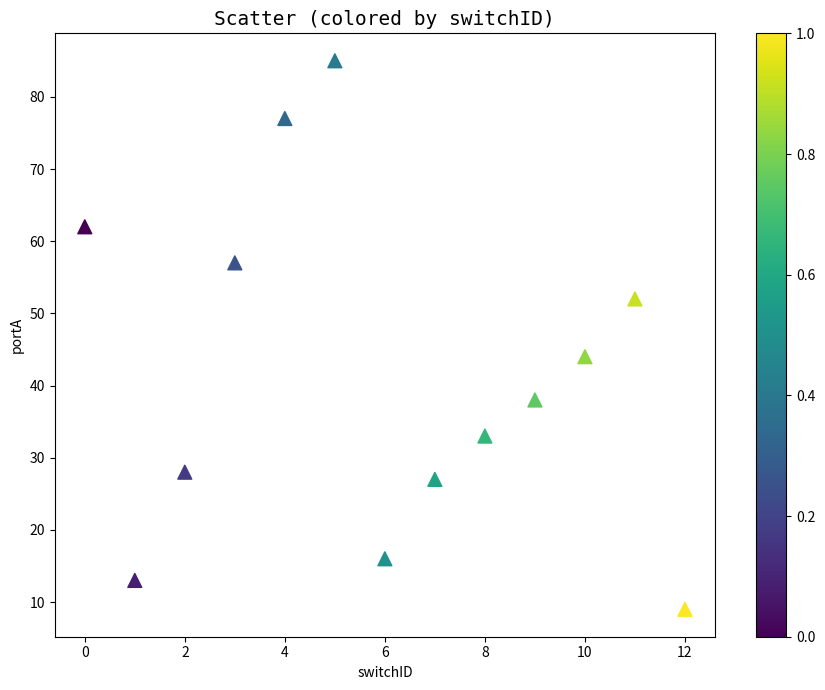

What Y value in the scatter plot is closest to 47?

44